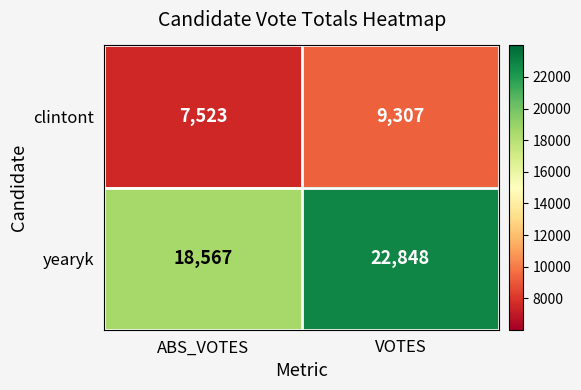

Read the clintont value at VOTES, to the nearest 100.

9300